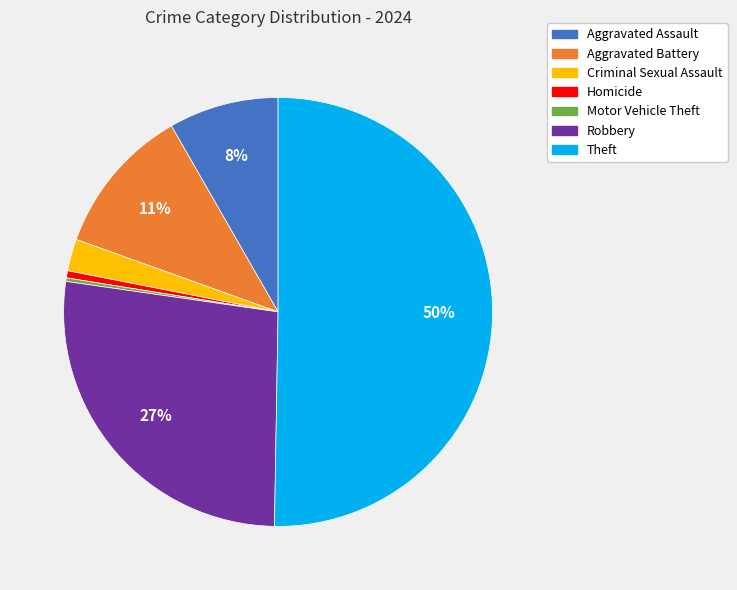

To the nearest percent, what is the average slice percentage?

14%